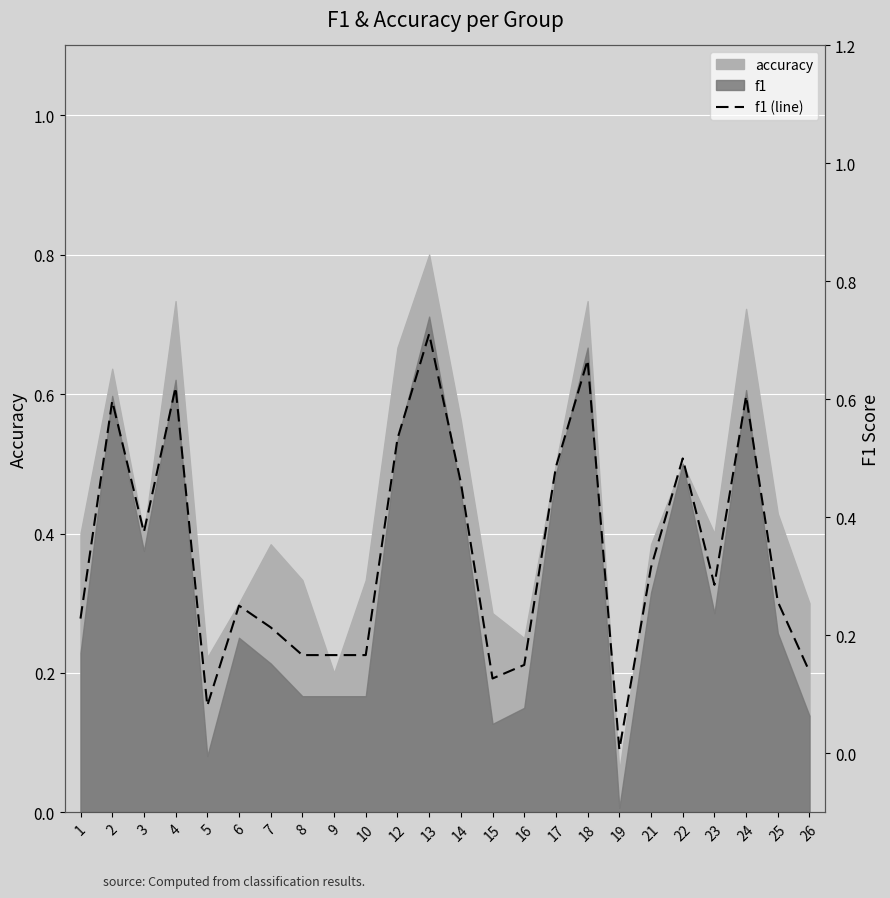

Which label corresponds to the largest value in the chart?

13